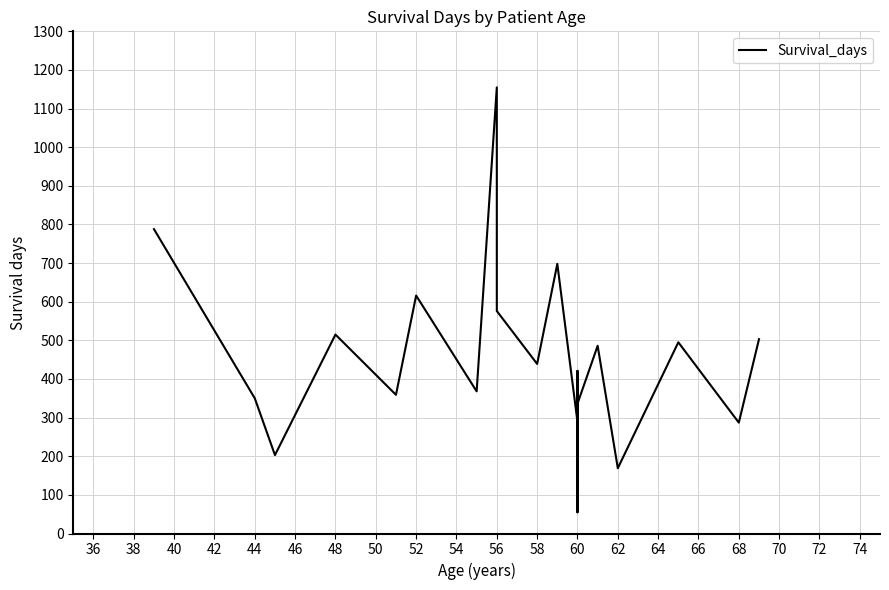

What is the smallest value displayed?

55